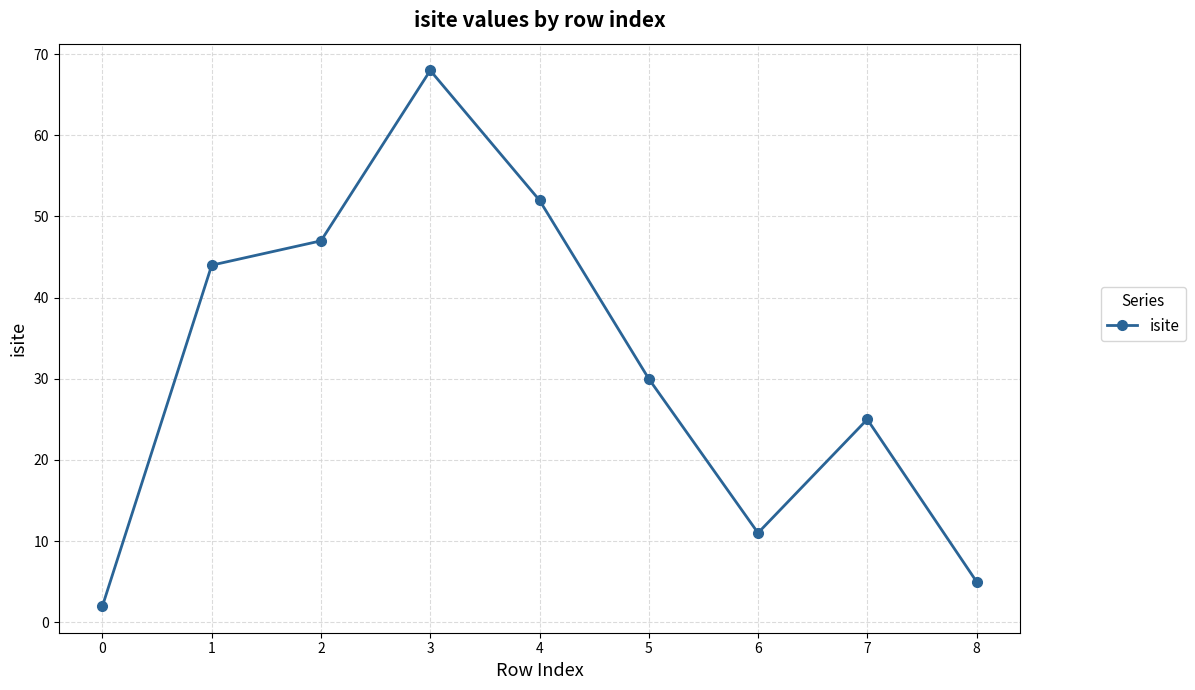

Rank the categories by value from lowest to highest.

0, 8, 6, 7, 5, 1, 2, 4, 3